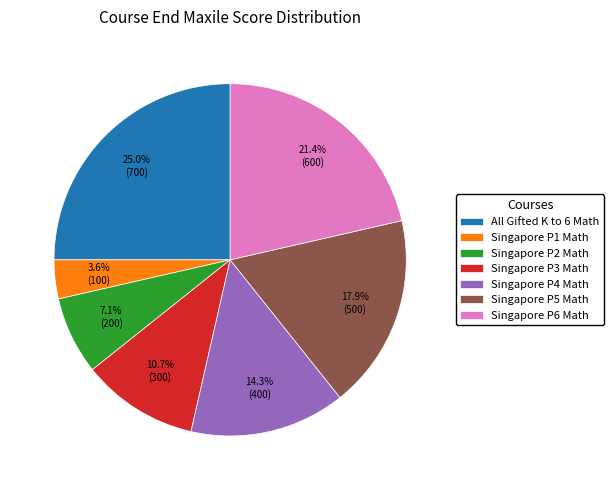

To the nearest percent, what is the difference between the All Gifted K to 6 Math and Singapore P3 Math slice percentages?

14%